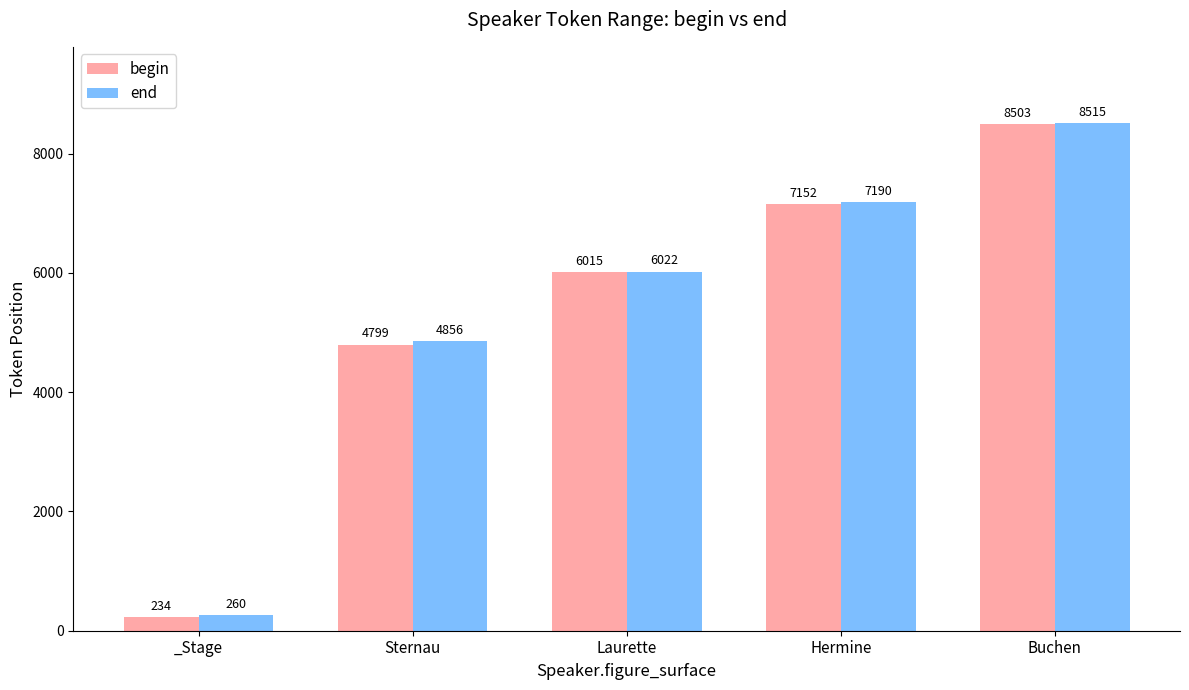

The begin series shows 4799 at Sternau. True or false?

True